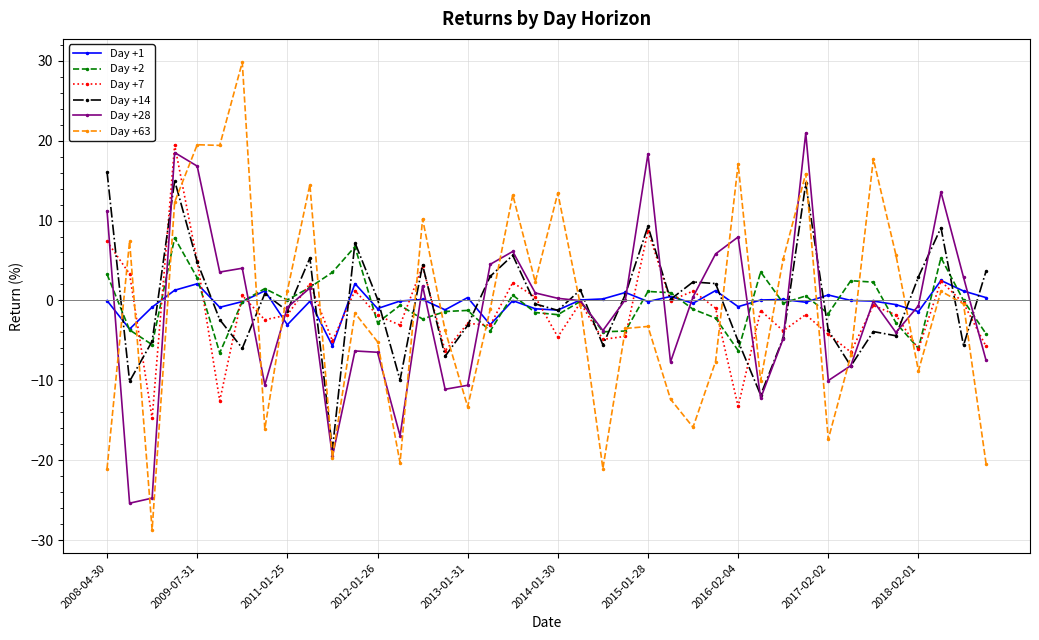

What is the value of the Day +28 point at the 17th from the left?

-10.6